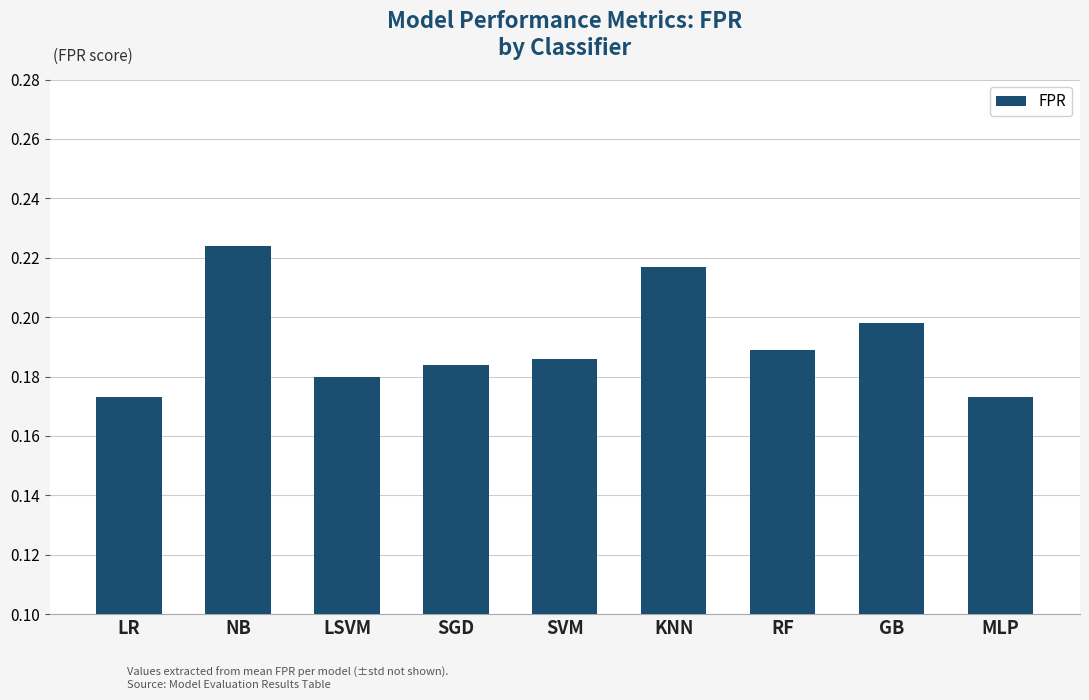

Count the values in the range 0 to 1.

9